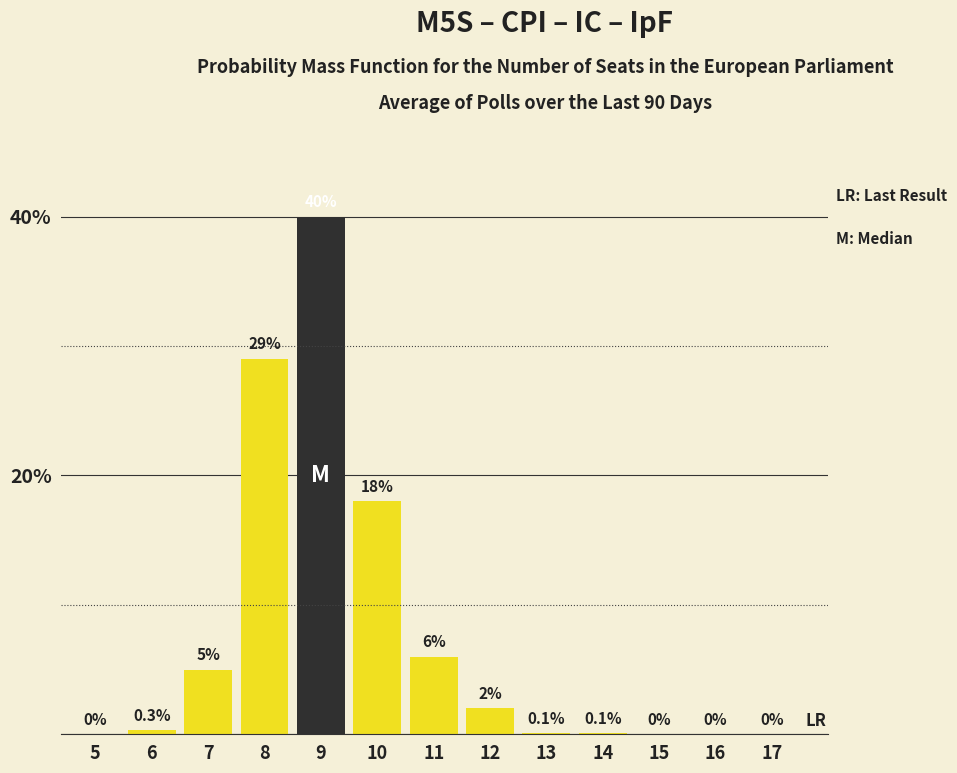

Reading left to right, transcribe all the data shown in this chart.

5=0.0	6=0.3	7=5.0	8=29.0	9=40.0	10=18.0	11=6.0	12=2.0	13=0.1	14=0.1	15=0.0	16=0.0	17=0.0